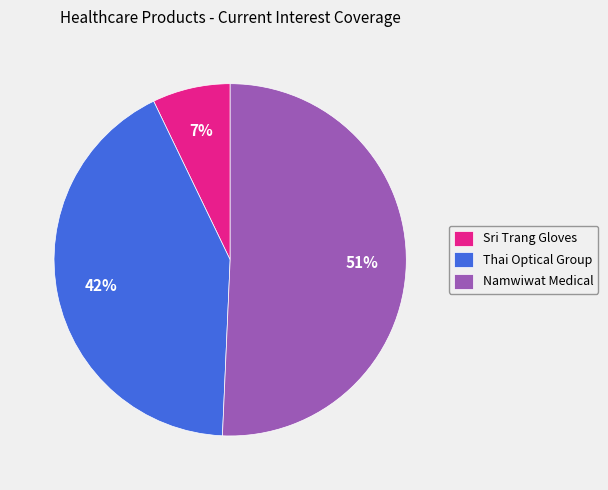

Which slice is the smallest?

Sri Trang Gloves